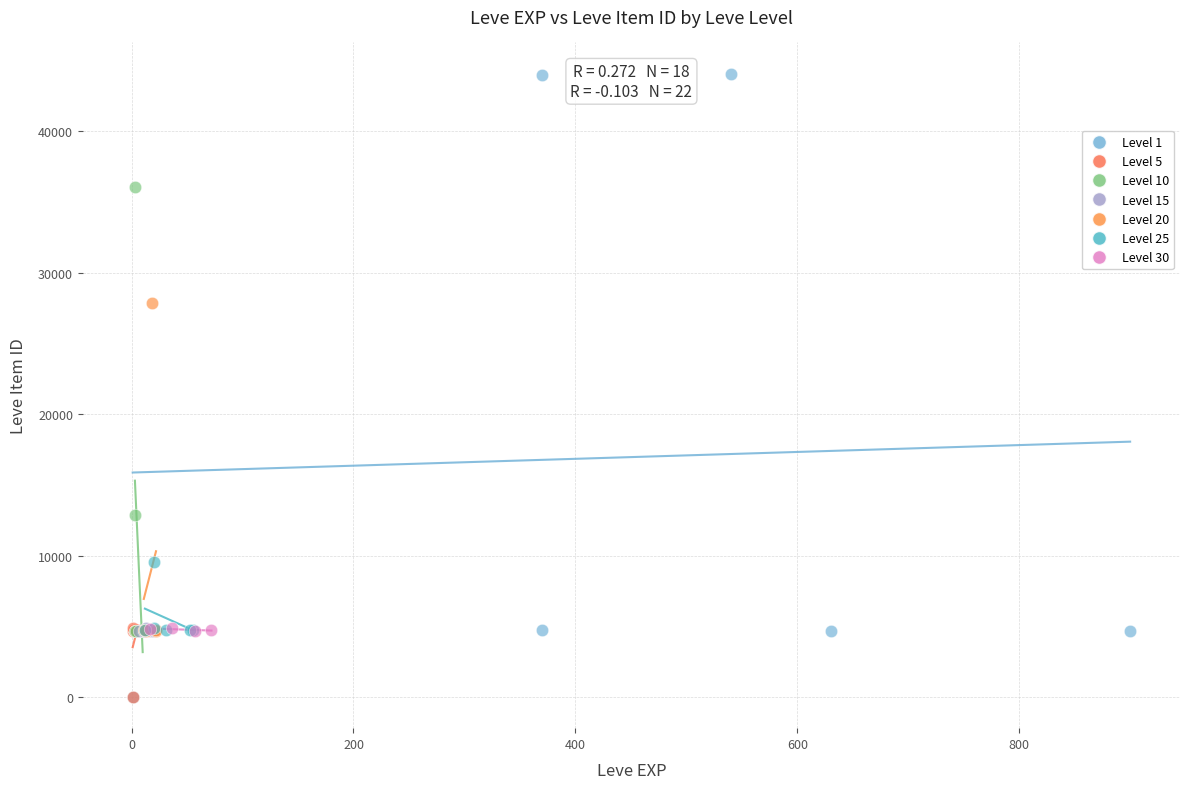

Which series has the widest spread of Y values?

Level 1